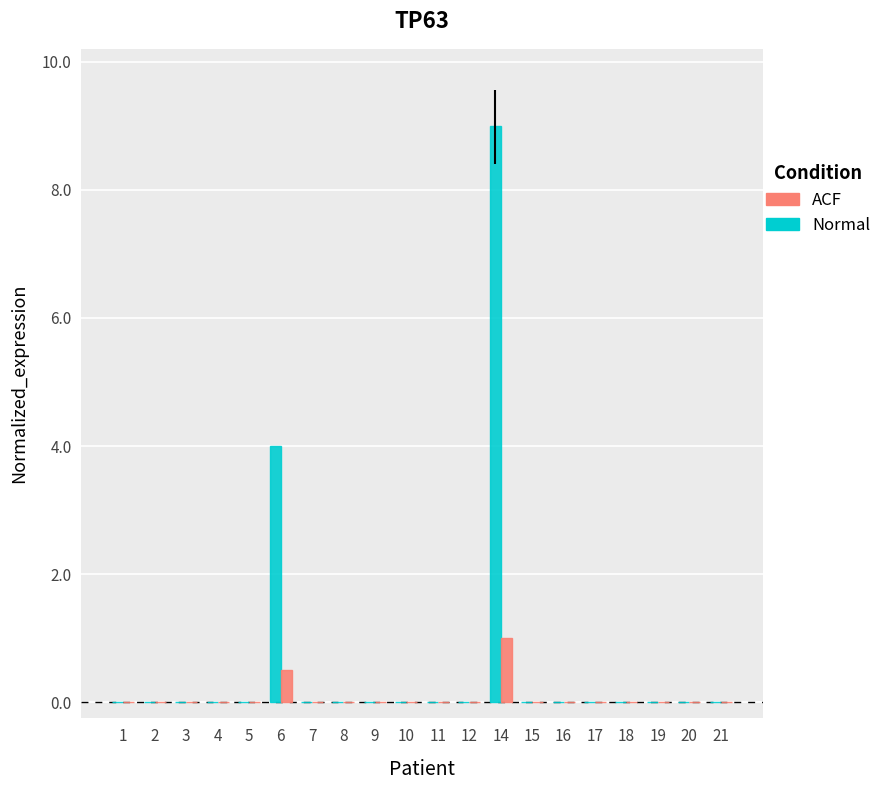

Count the number of categories in the chart.

20